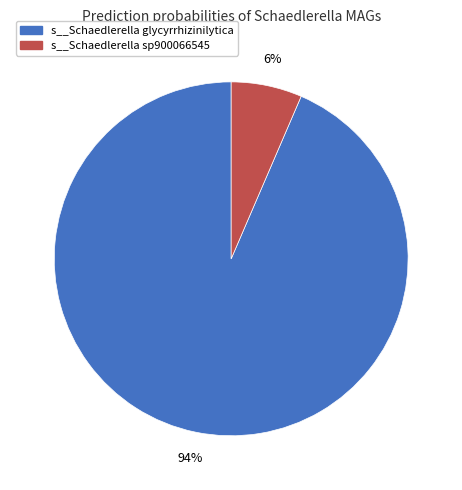

Is there any slice that represents more than half of the pie?

Yes